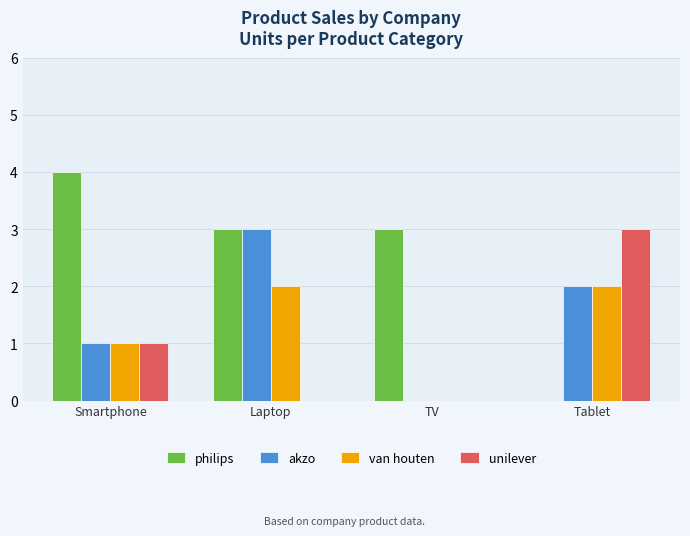

What is the total value across all series at TV?

3